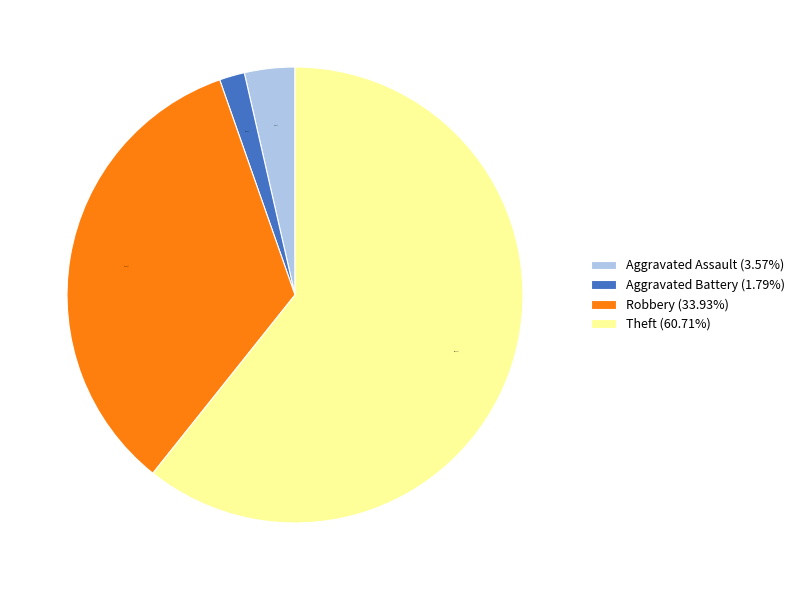

Count the number of slices in the pie.

4